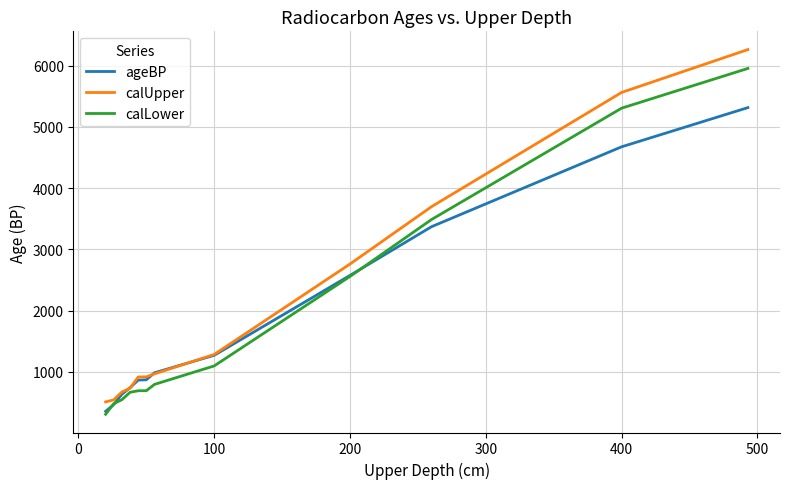

After their last crossing, which series has the higher values: ageBP or calLower?

calLower